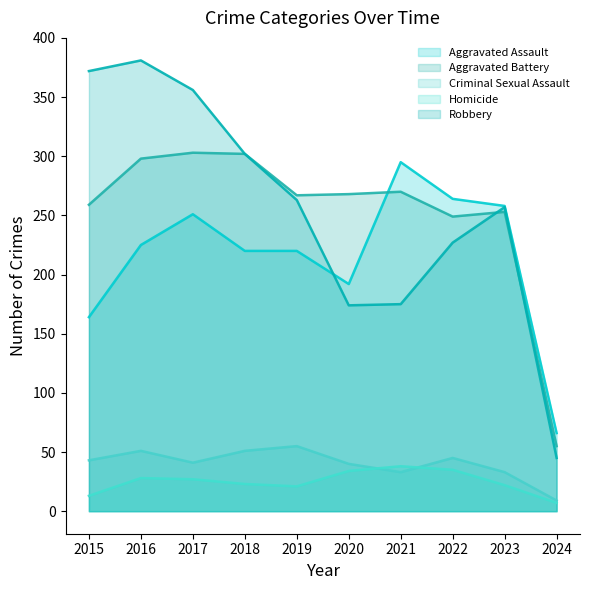

Rank the categories by Aggravated Assault value from lowest to highest.

2024, 2015, 2020, 2018, 2019, 2016, 2017, 2023, 2022, 2021